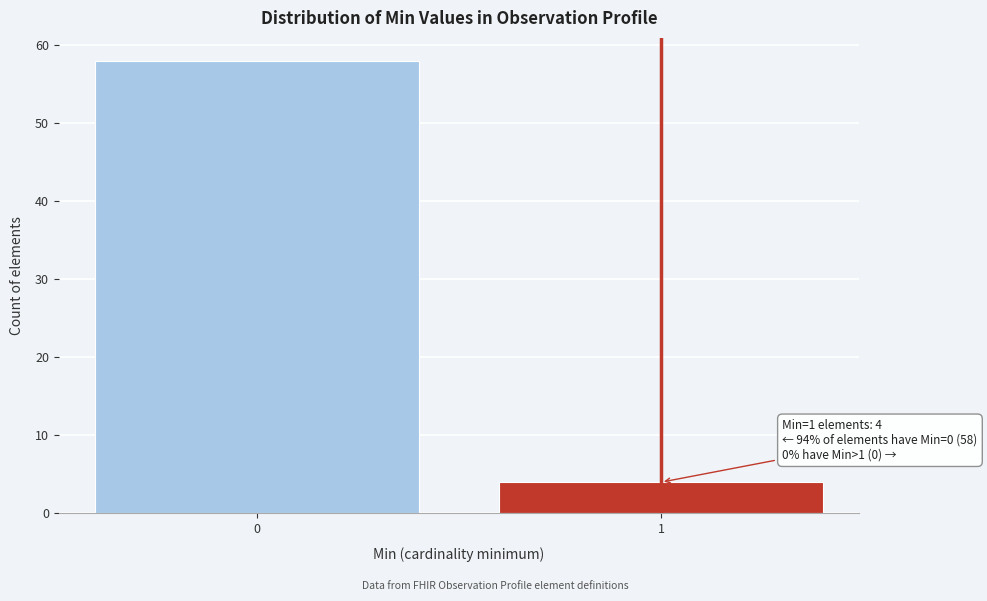

Reading left to right, what are all the values shown in this chart?

58	4